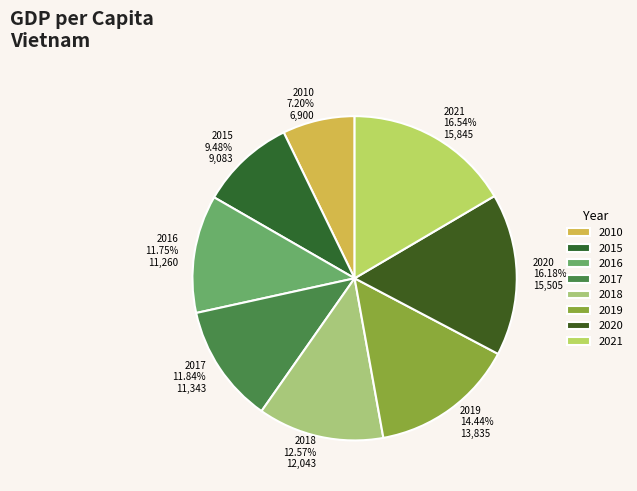

Does 2016 account for over 50% of the chart?

No